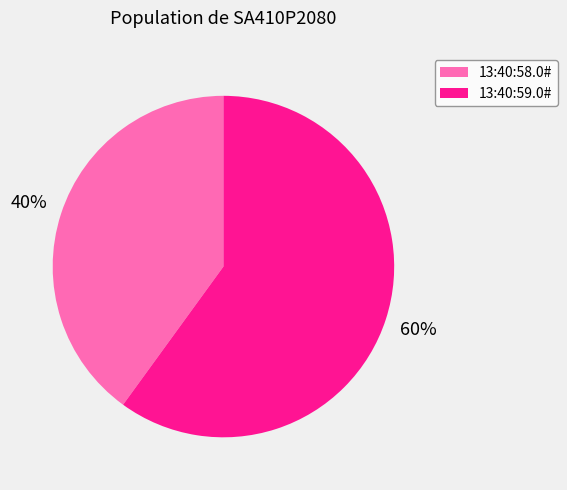

What percentage is the 13:40:58.0# slice, to the nearest percent?

40%